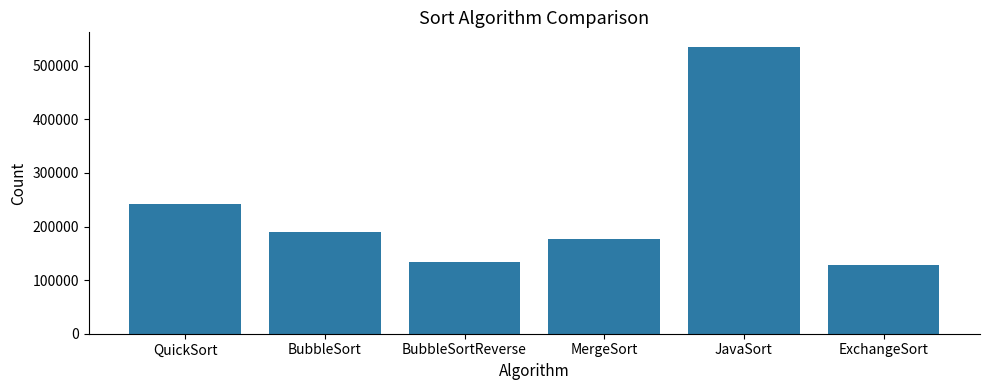

Reading left to right, extract all data points from this chart.

243034	190075	133423	177349	535741	128496